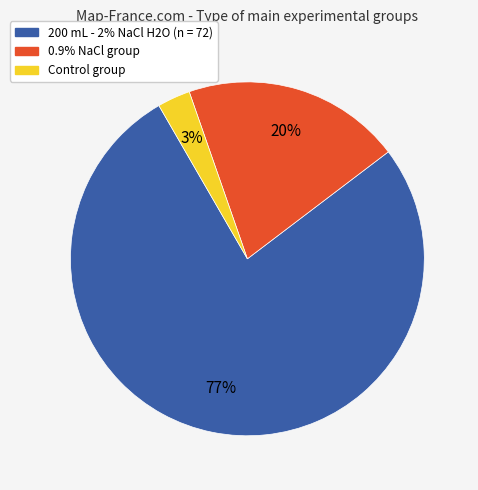

To the nearest percent, what is the average slice percentage?

33%